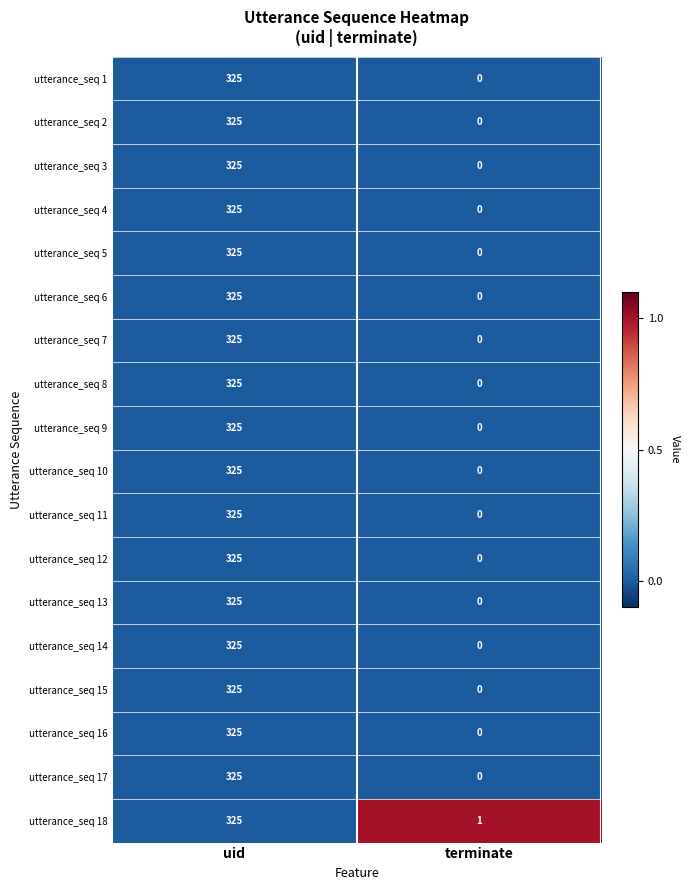

Where is utterance_seq 7 nearest to the value 162?

terminate